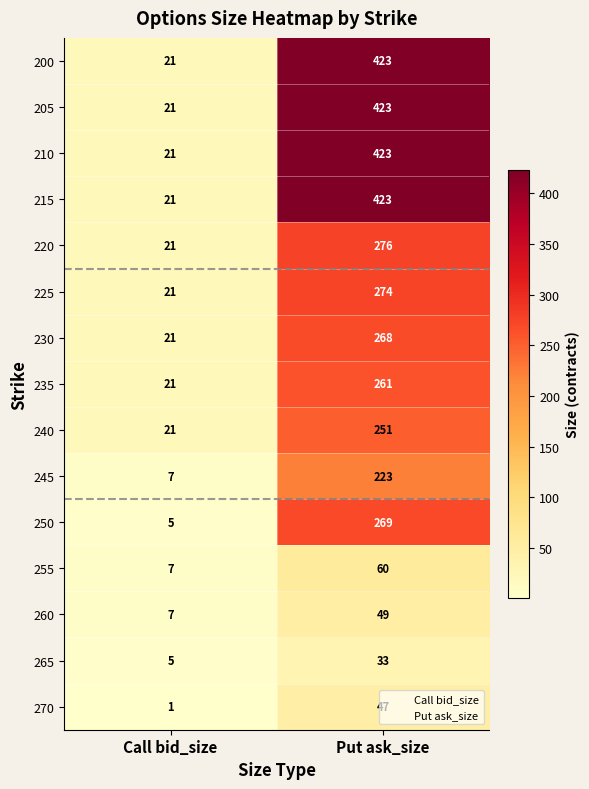

What is the sum of all 270 values?

48